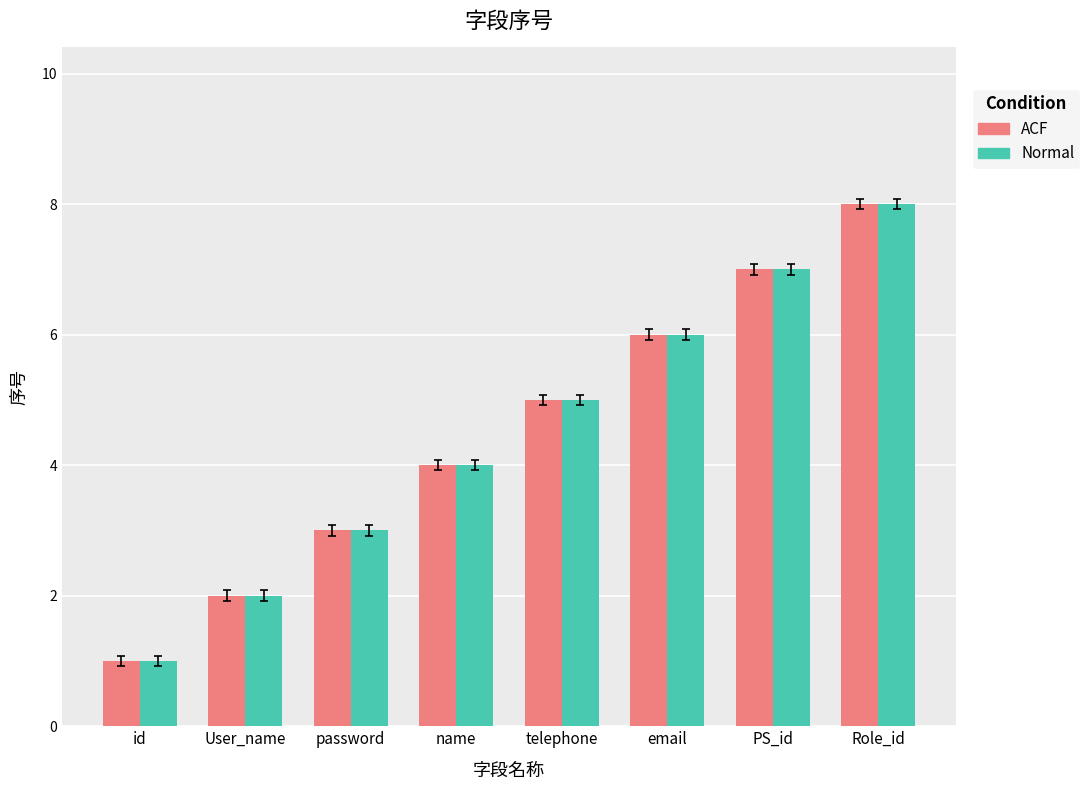

At which category is the sum across all series the highest?

Role_id